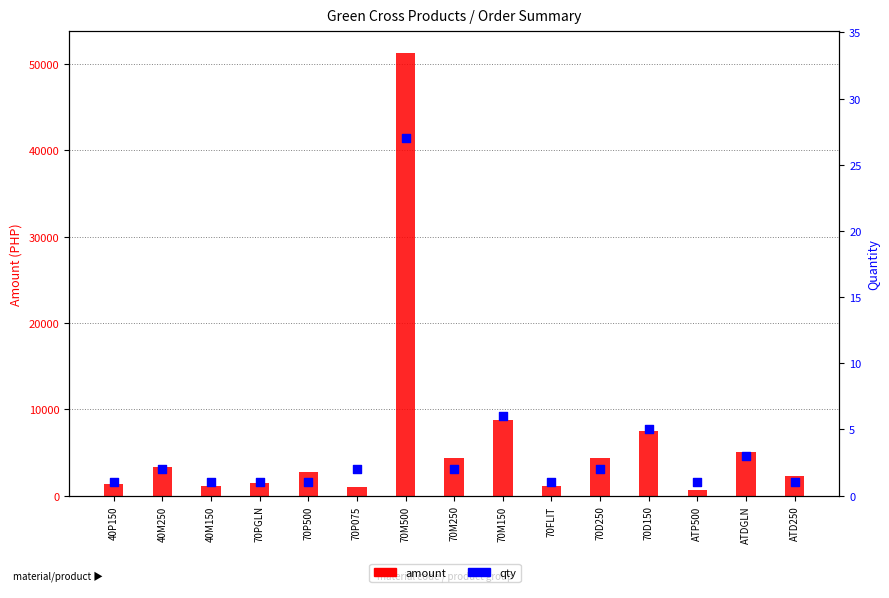

Which series contains the lowest Y value?

qty